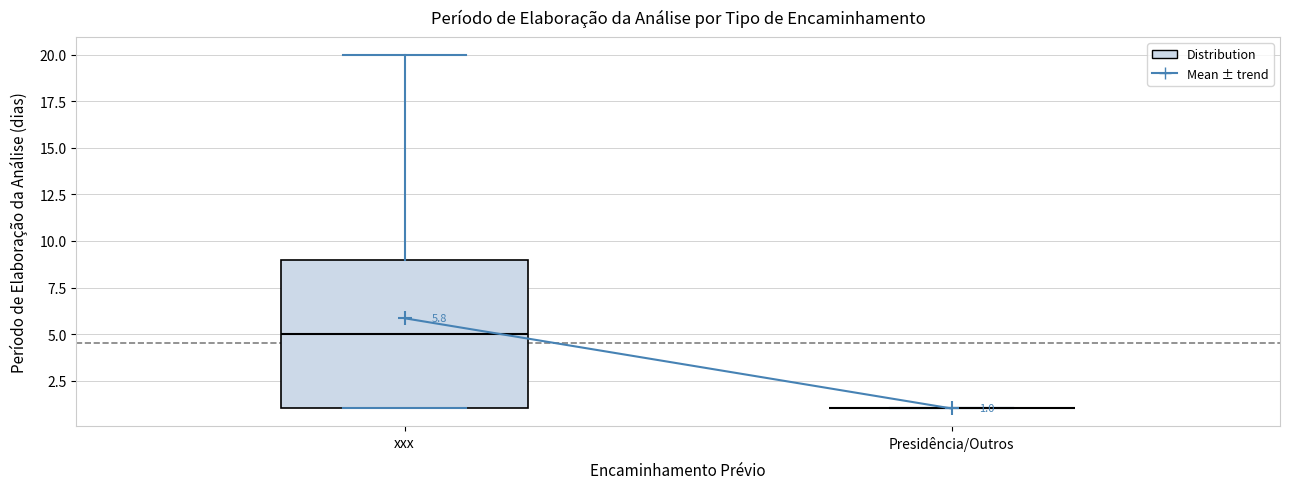

Which box is the tallest, from its lower edge to its upper edge?

xxx